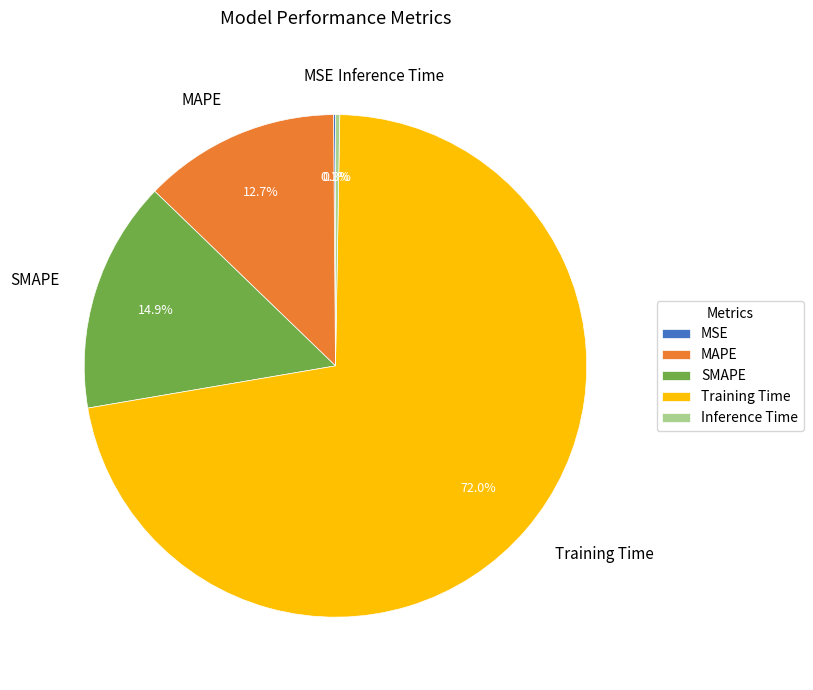

Which slice represents more than half of the pie?

Training Time